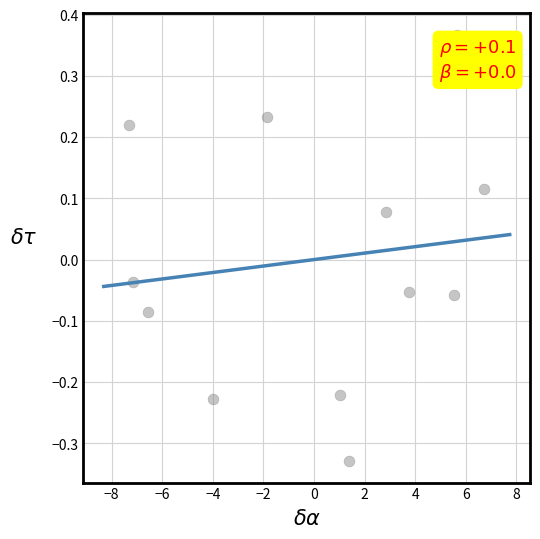

What is the range of X values (max minus min)?

14.0